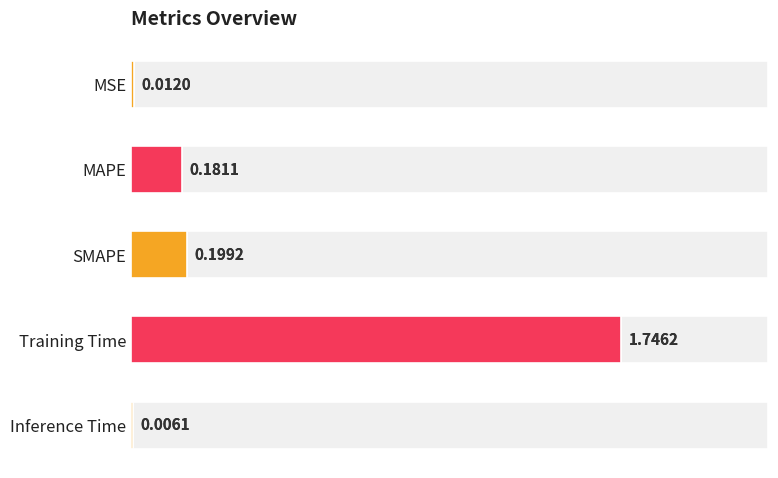

Reading left to right, transcribe all the data shown in this chart.

0.0	0.2	0.2	1.7	0.0